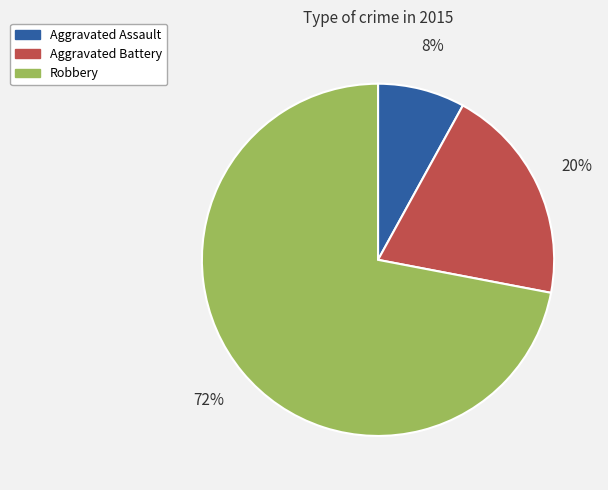

Is there any slice that represents more than half of the pie?

Yes